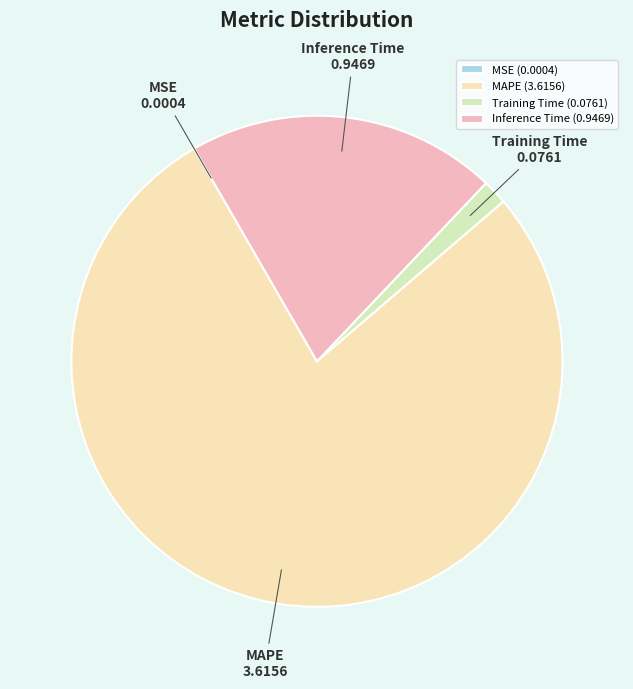

Is it true that Training Time is 2% of the pie?

True